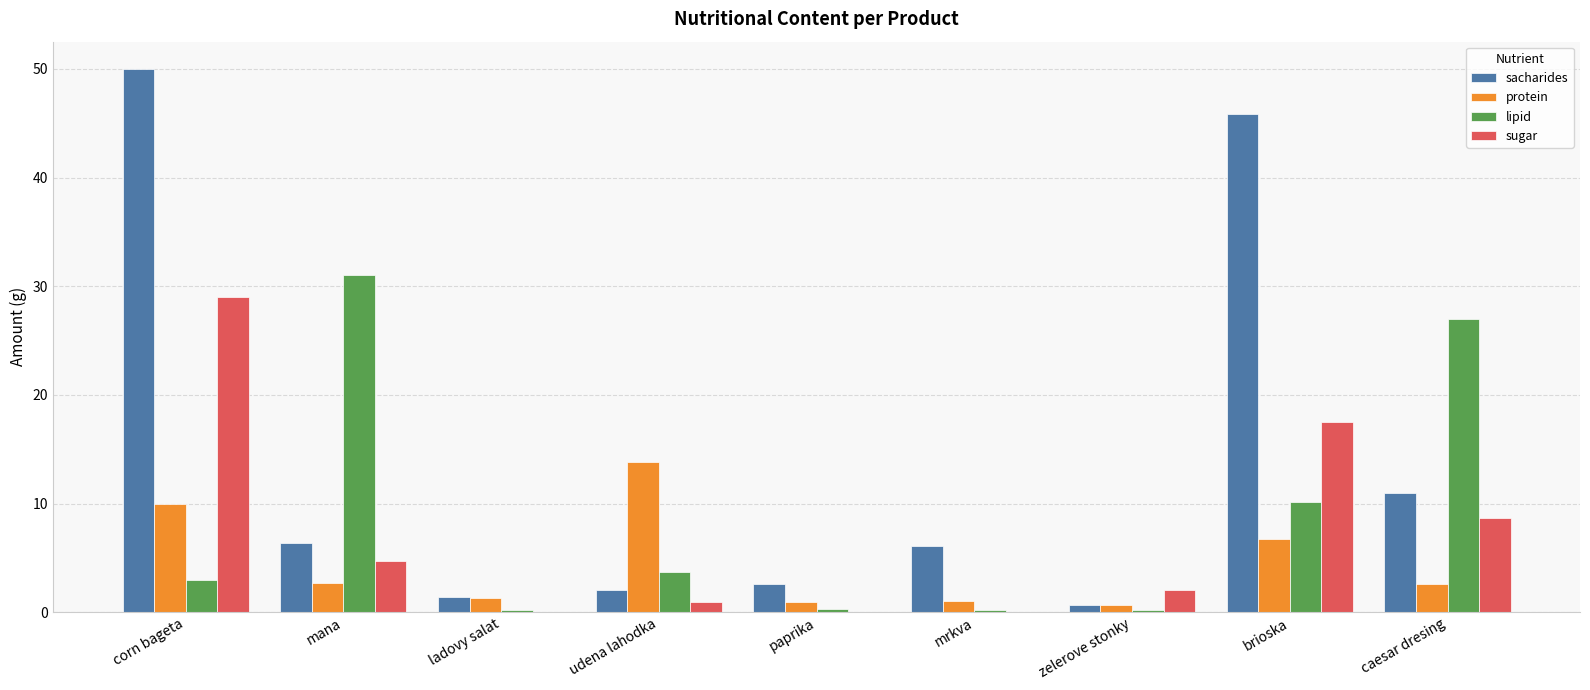

Count the number of categories in the chart.

9